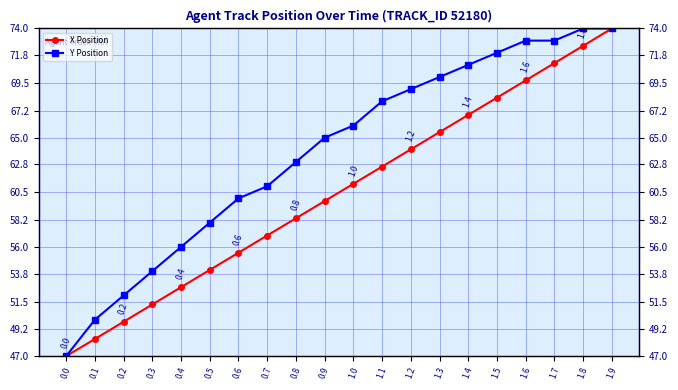

Where is Y Position nearest to the value 60?

0.6